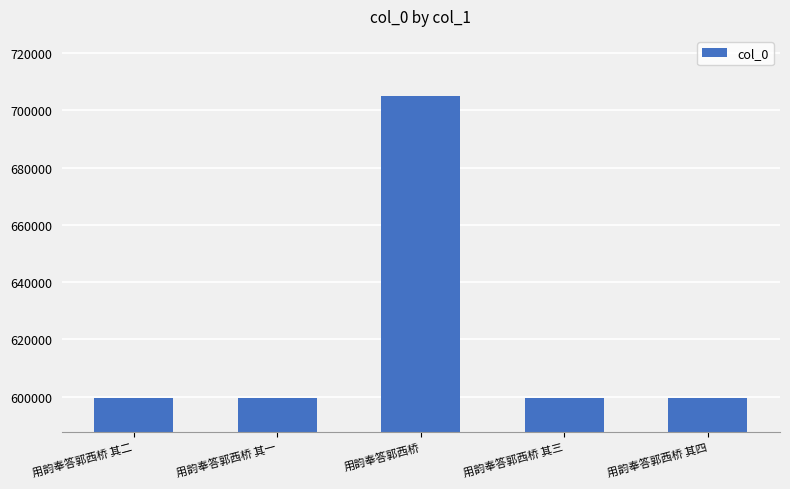

What is the maximum value shown in the chart?

704902